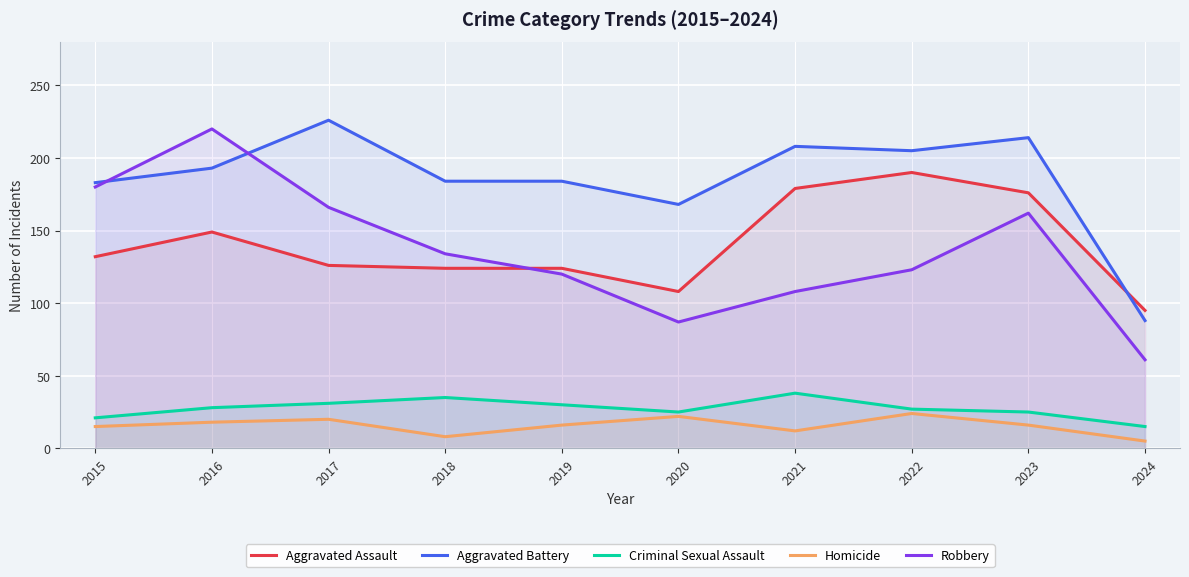

At 2024, list the series in order from largest to smallest.

Aggravated Assault, Aggravated Battery, Robbery, Criminal Sexual Assault, Homicide